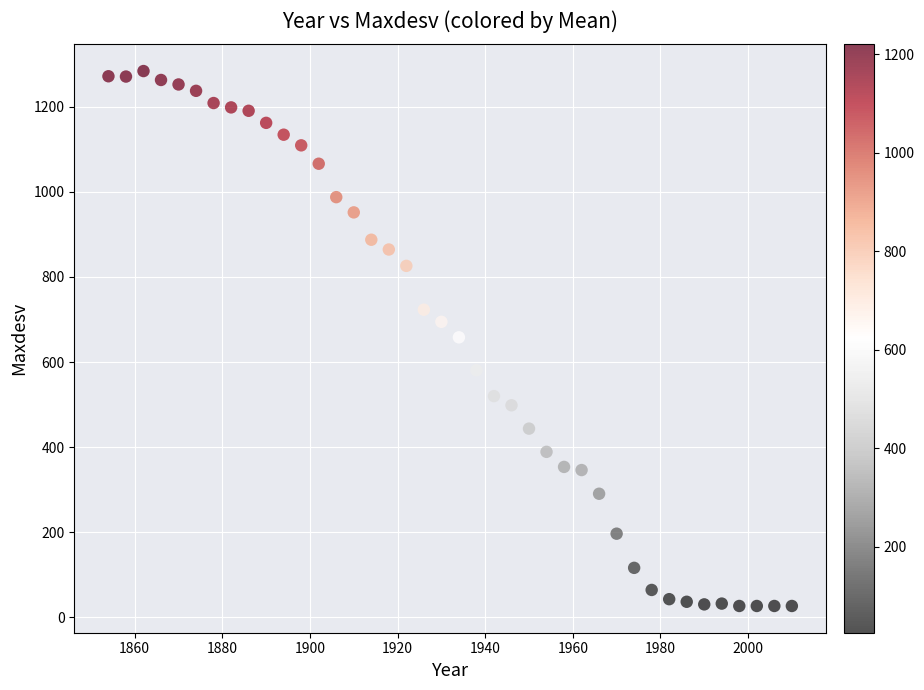

What is the range of Y values (max minus min)?

1257.3